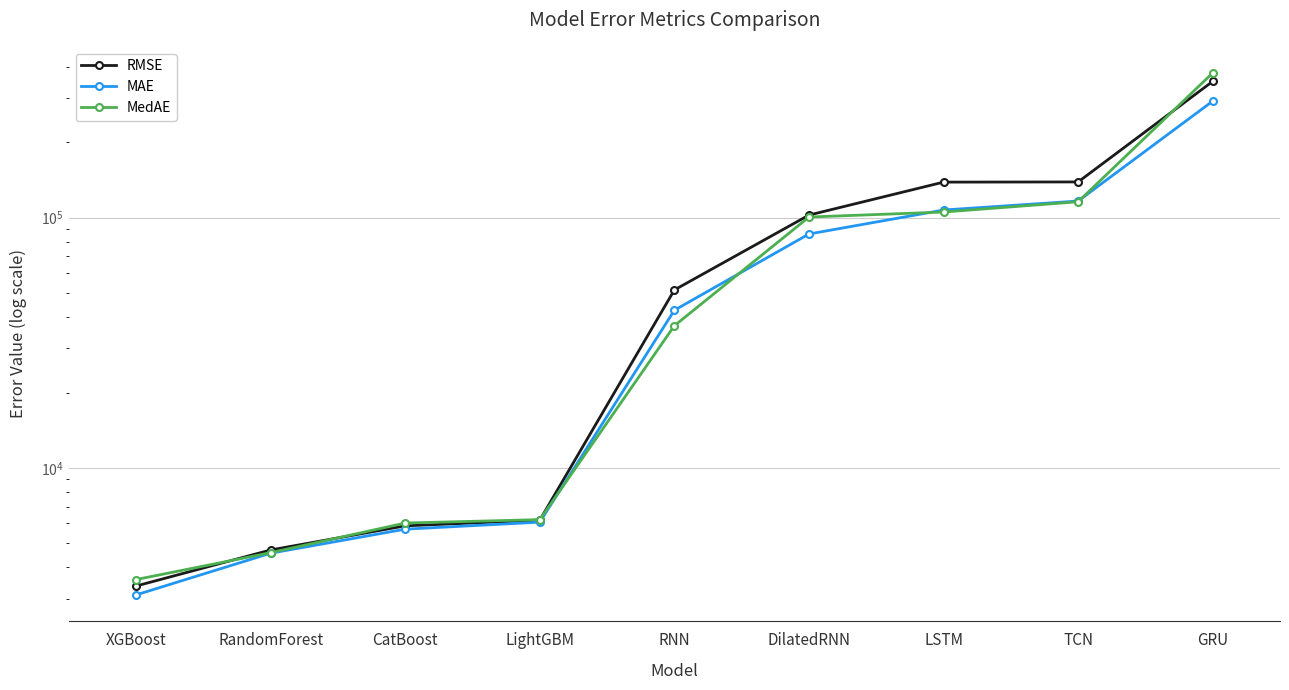

How many data points does each series have?

9